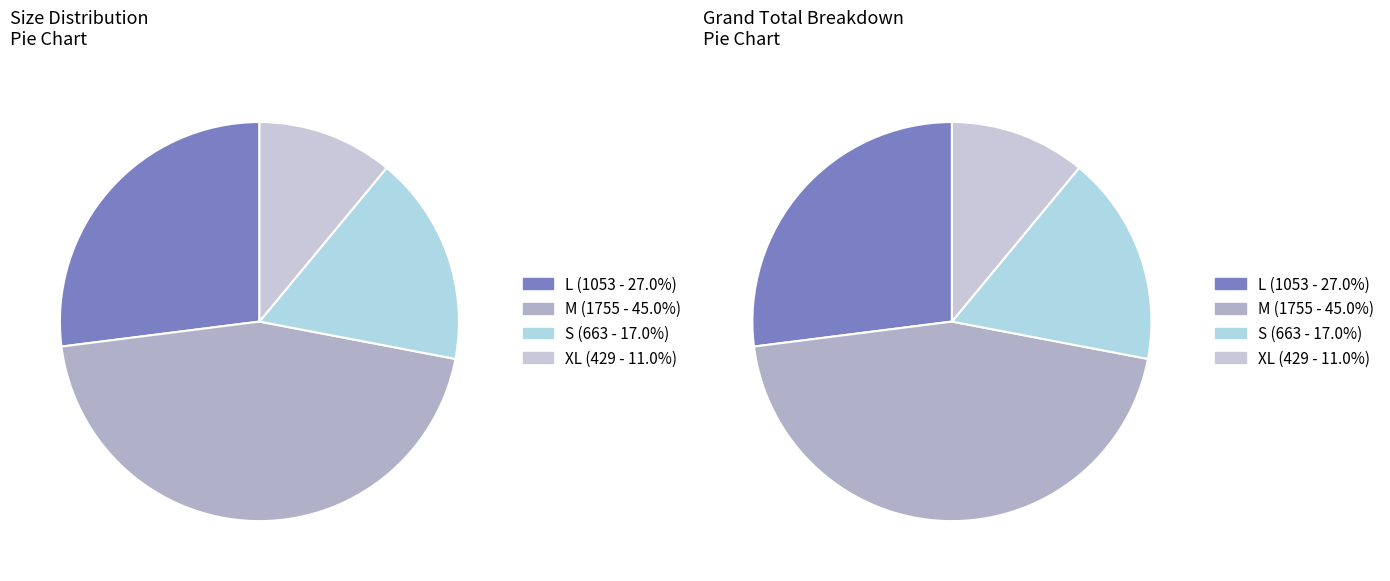

Is the sum of S and M greater than half?

Yes